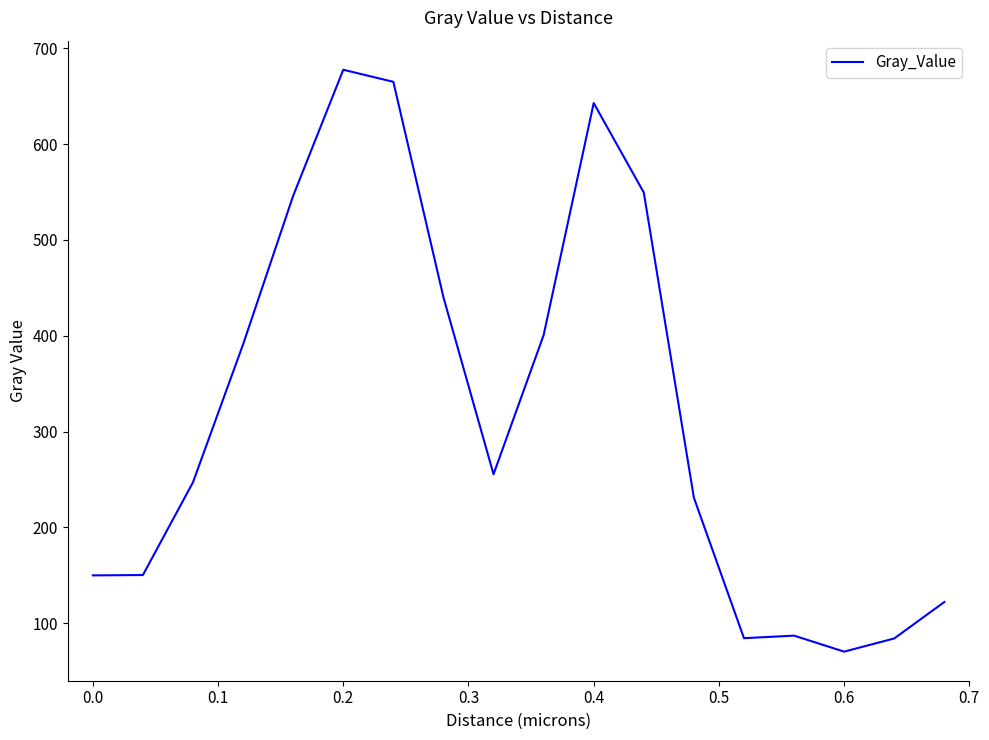

What is the difference between the maximum and minimum values?

607.5